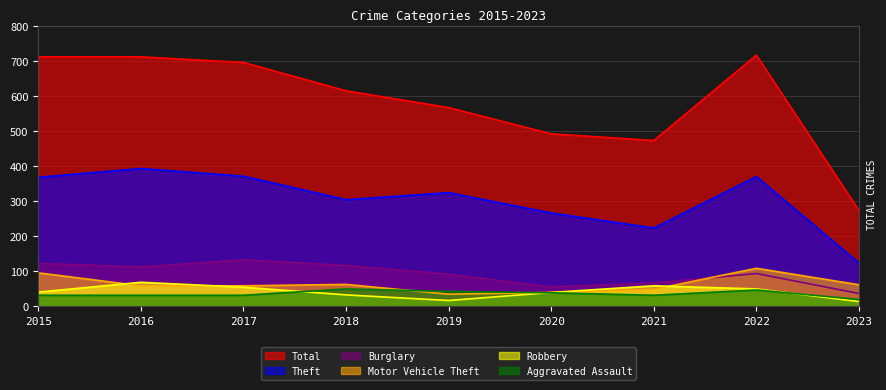

Is the value of Robbery at 2021 greater than the value of Burglary at 2020?

Yes